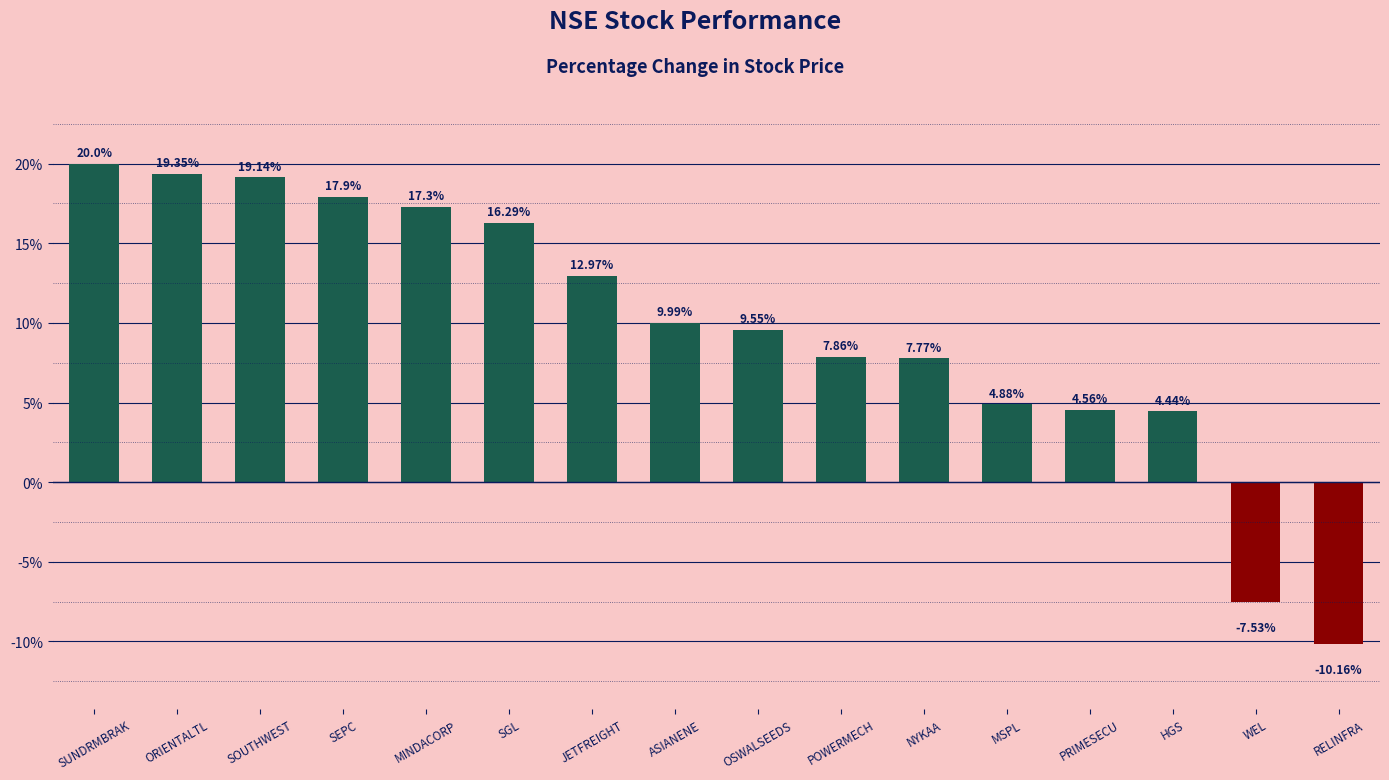

Approximately how many times larger is the value at SEPC compared to HGS?

4.0